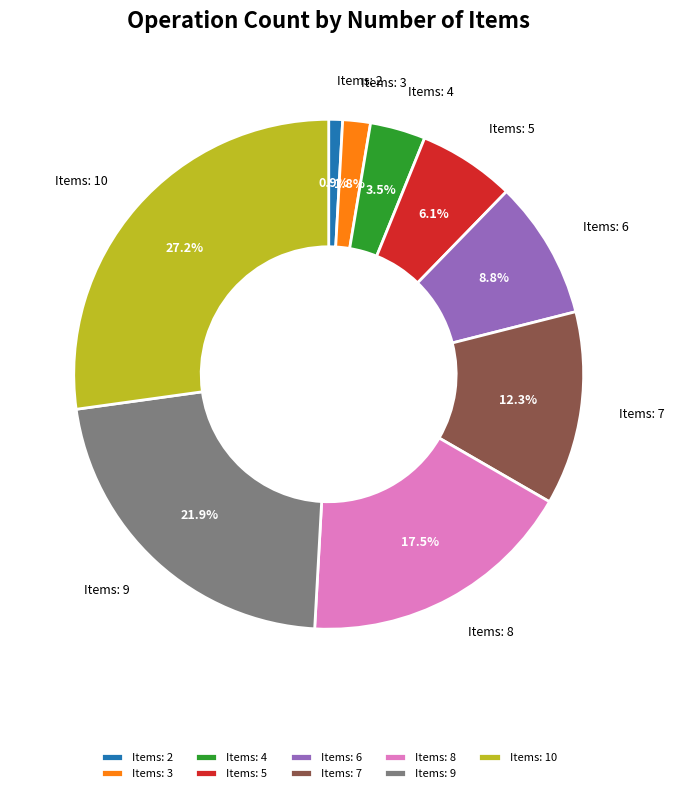

Is there any slice that represents more than half of the pie?

No